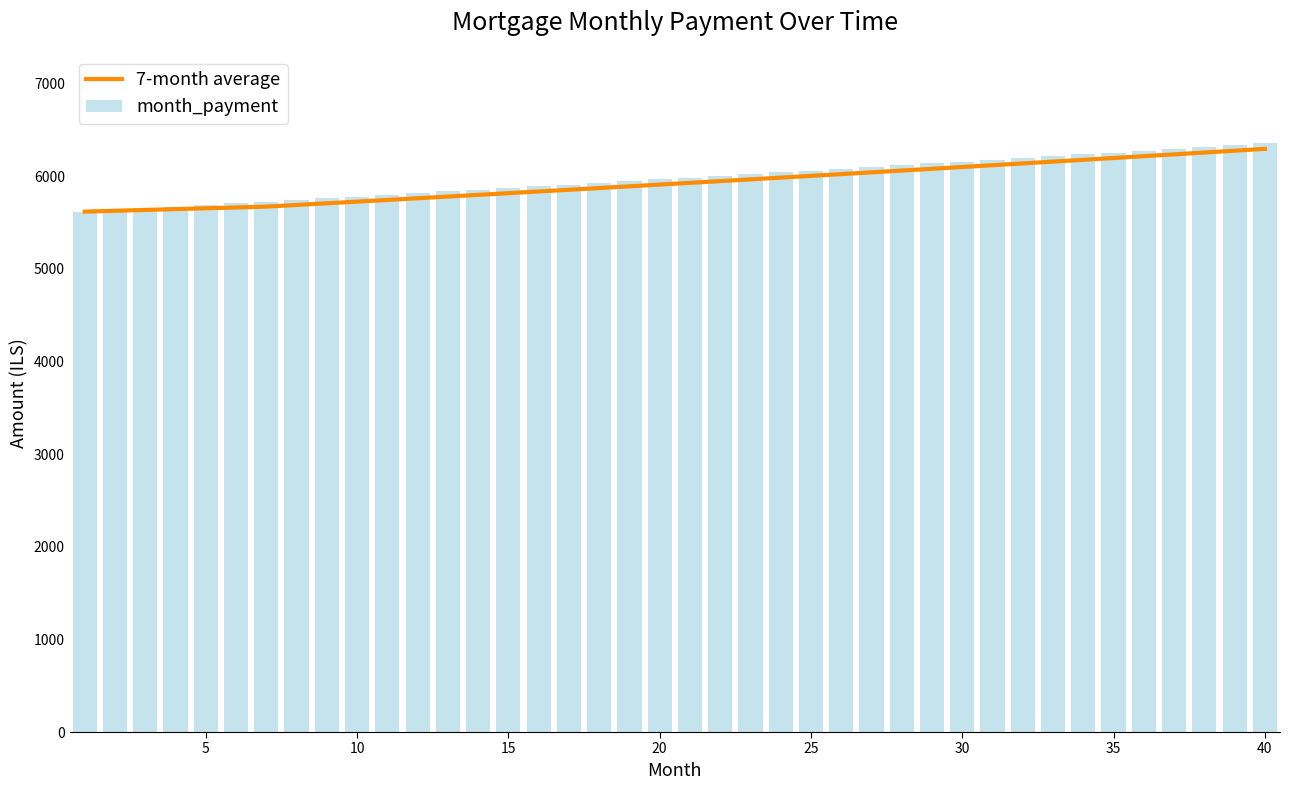

What is the lowest value of the 7-month average series?

5618.8